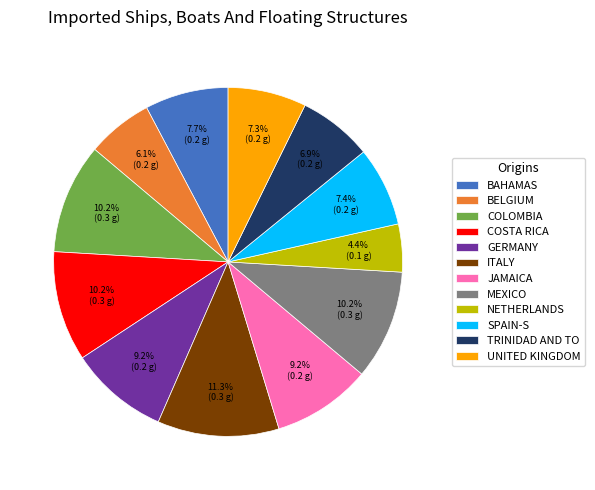

Does any single category account for the majority?

No